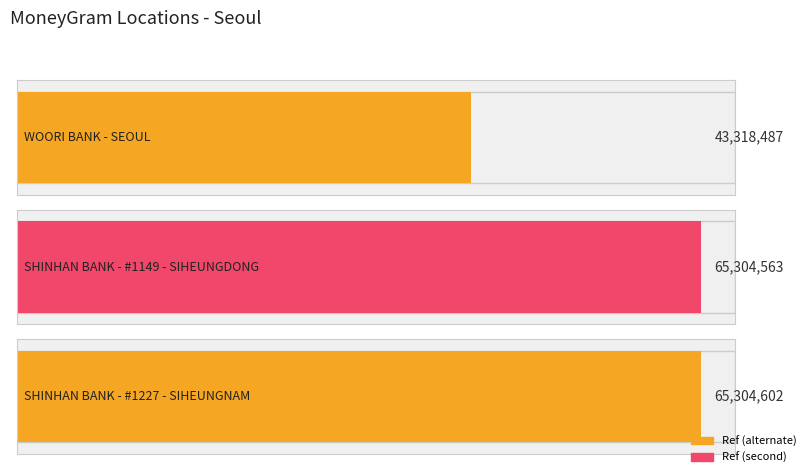

What is the label of the 1st bar from the right?

SHINHAN BANK - #1227 - SIHEUNGNAM